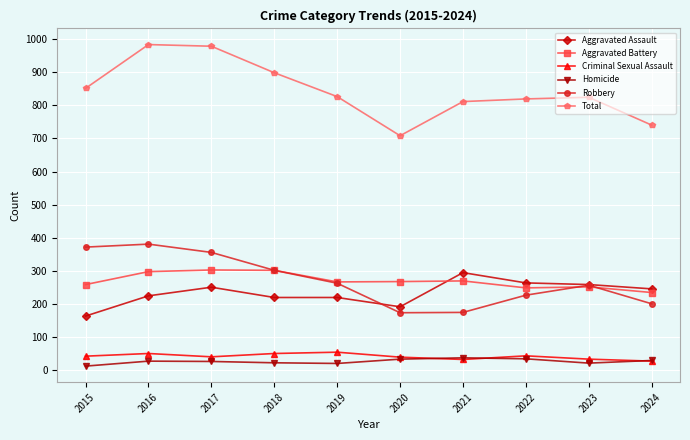

How many interior local valleys does the Robbery series have?

1